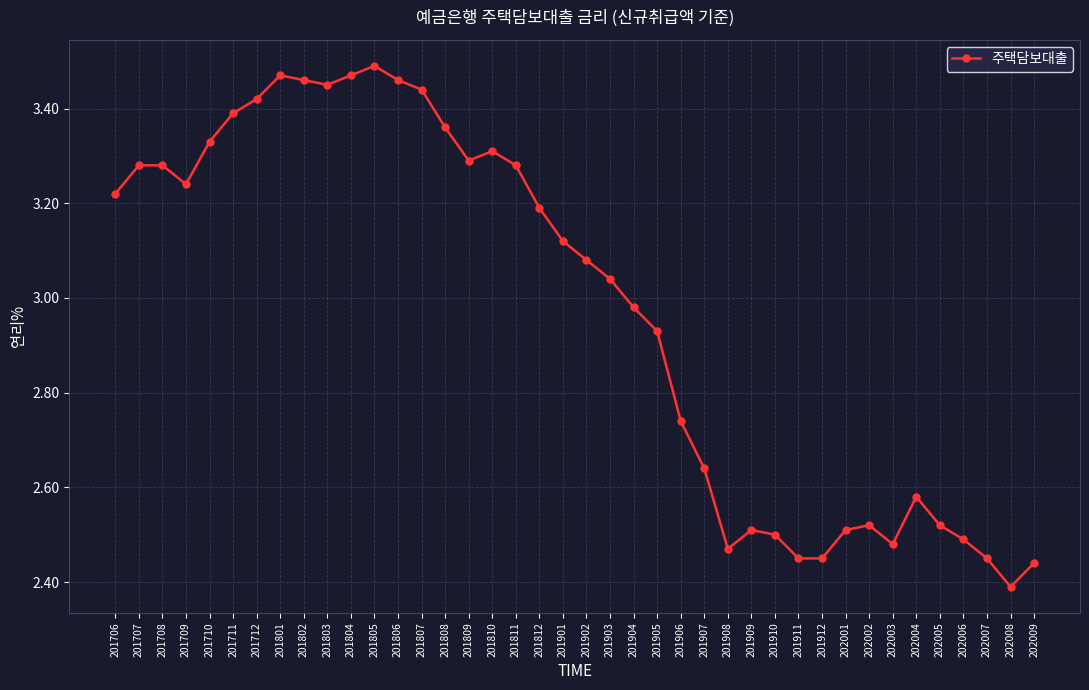

Where is the data nearest to the value 2?

202008